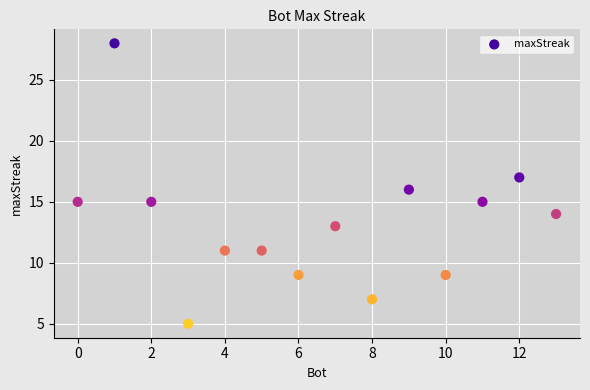

What is the range of Y values (max minus min)?

23